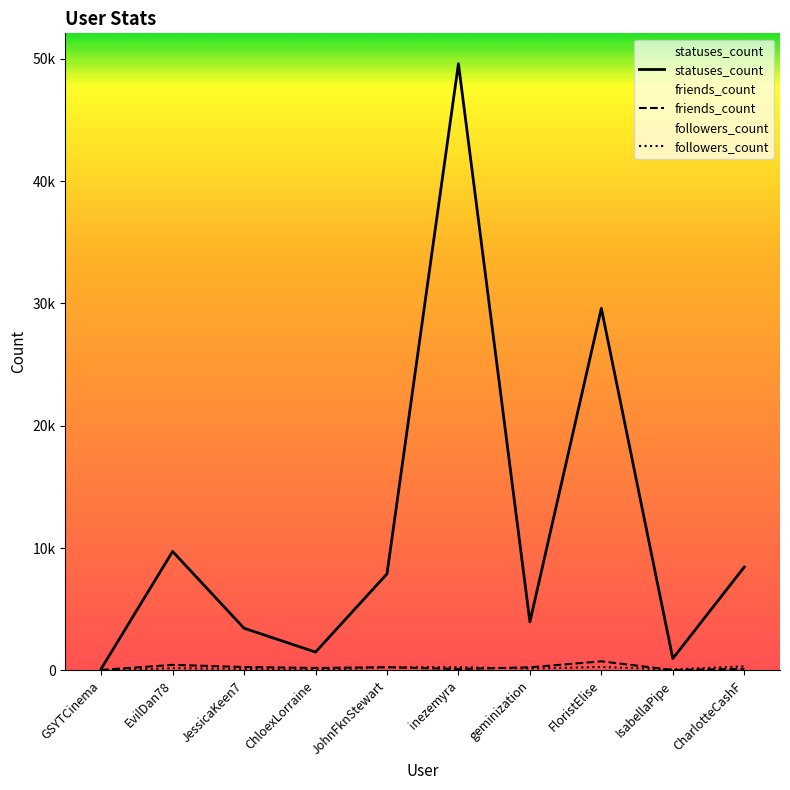

Where is the first local maximum for statuses_count?

EvilDan78